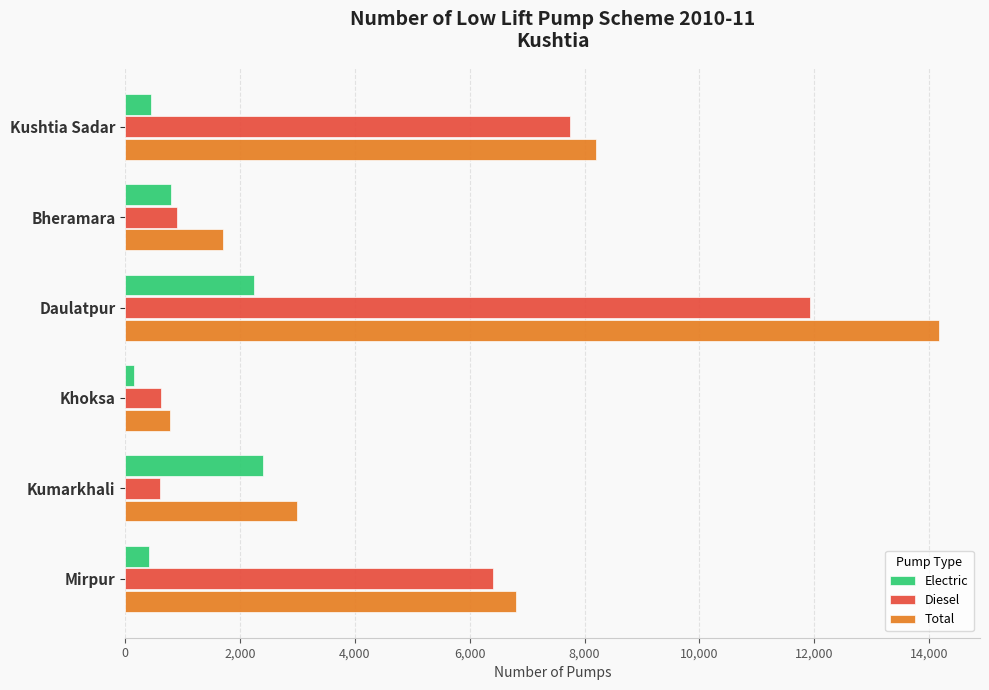

Which series changed the most between Kushtia Sadar and Bheramara?

Diesel